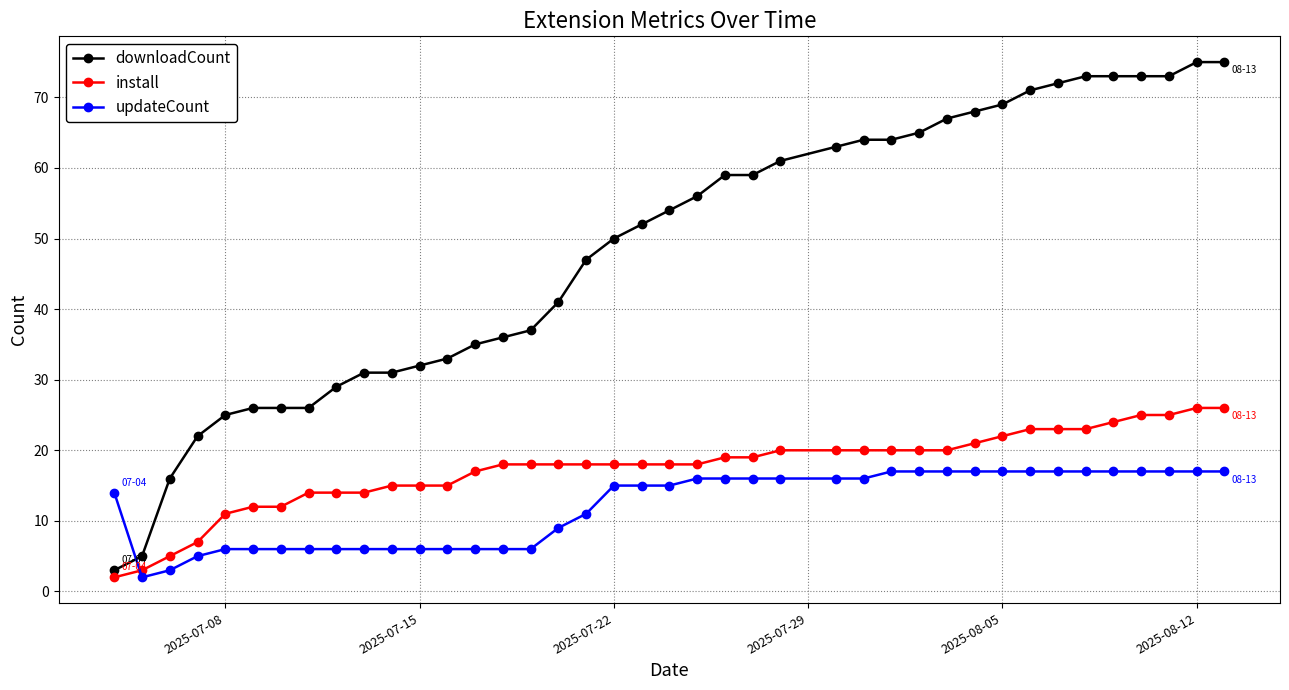

What is the difference between the maximum and minimum values in the install series?

24